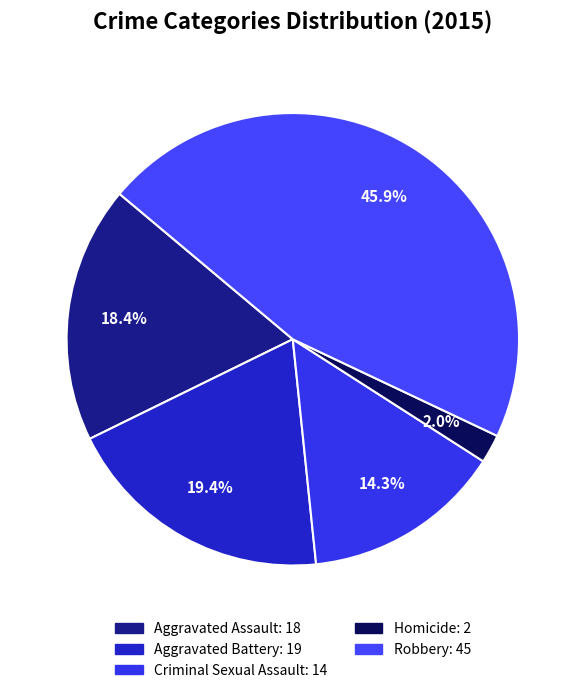

What percentage is NOT represented by Criminal Sexual Assault?

85.7%